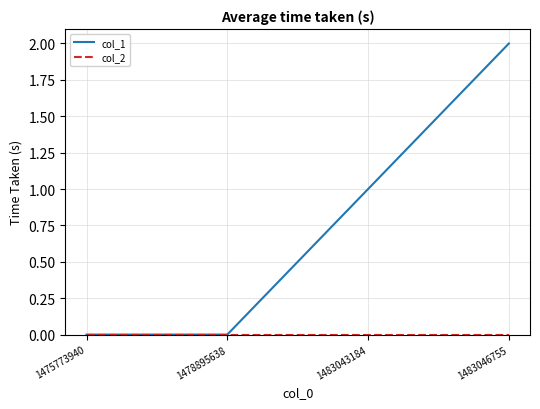

Which series has the largest total across all categories?

col_1